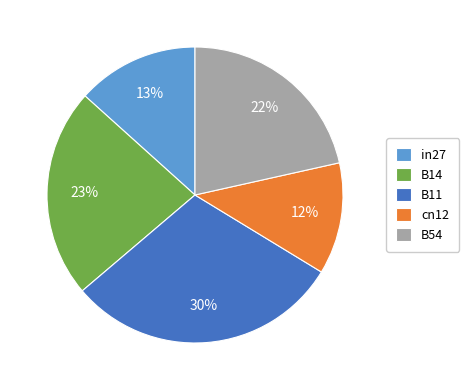

Count the number of slices in the pie.

5